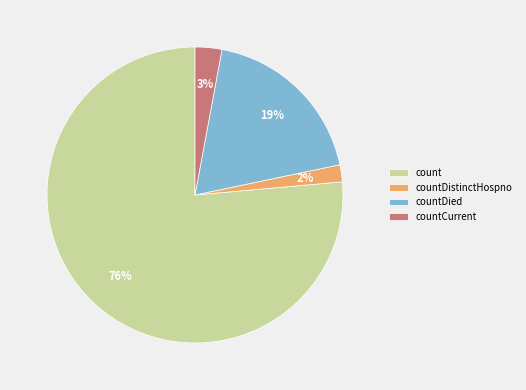

To the nearest percent, what is the combined percentage of countDied and count?

95%